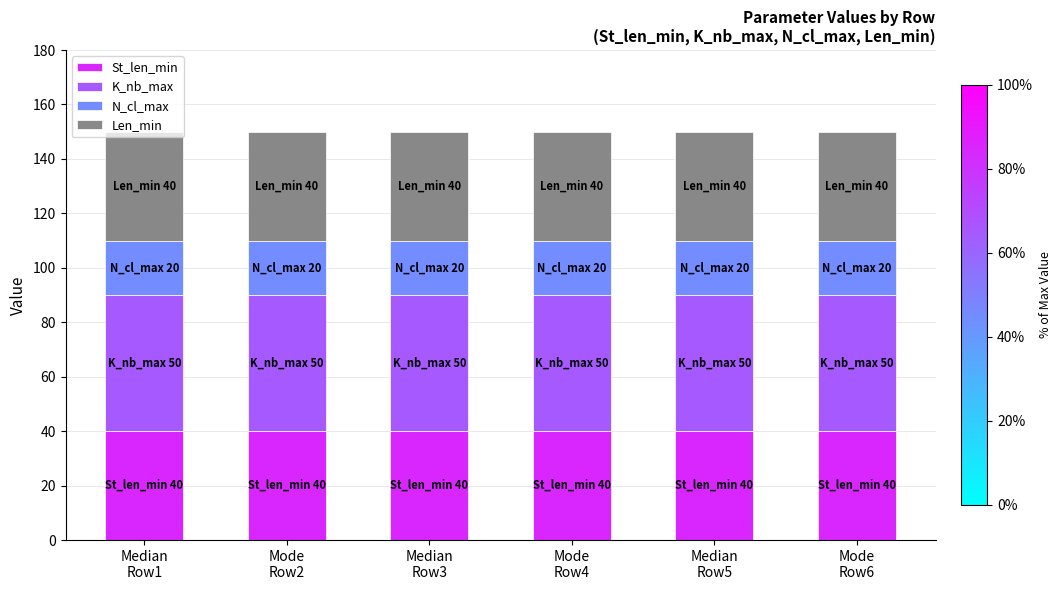

What is the highest value of the St_len_min series?

40